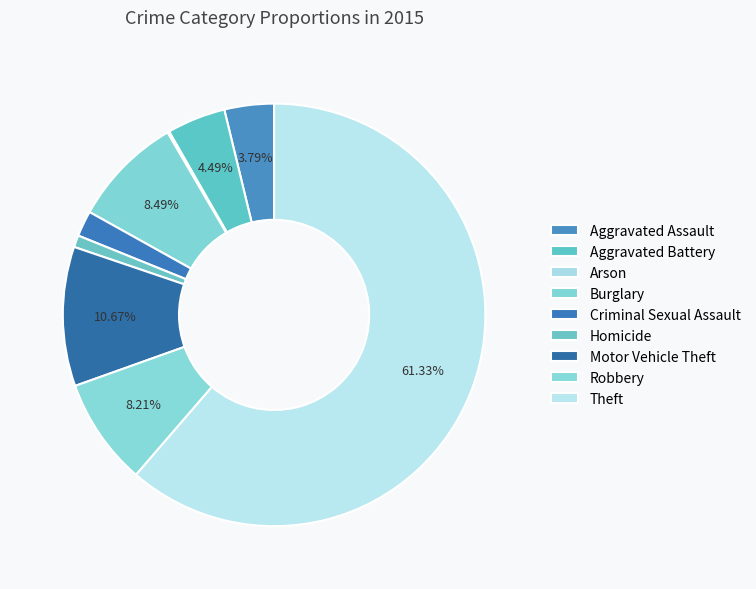

Is it true that Criminal Sexual Assault is 1% of the pie?

False